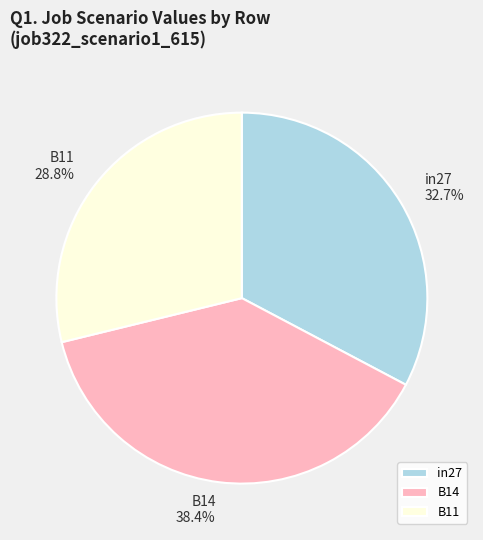

Rank the categories by value from highest to lowest.

B14, in27, B11